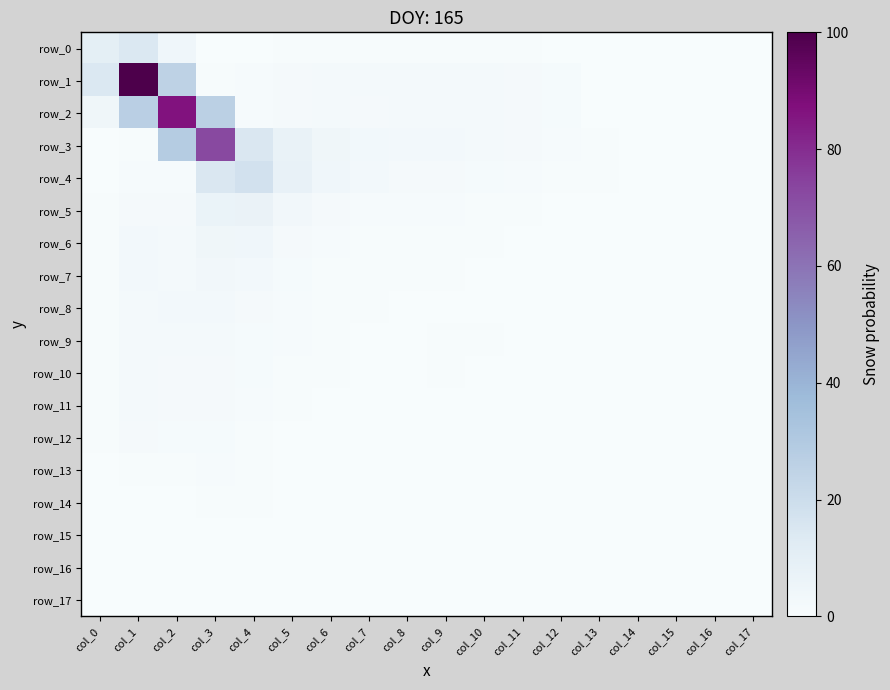

Reading left to right, list all the values displayed in this chart.

row_0: 9.9	14.2	4.2	0.2	0.3	0.4	0.5	0.5	0.5	0.4	0.5	0.5	0.3	0.1	0.0	0.0	0.0	0.0
row_1: 14.4	100.0	25.2	0.5	0.9	1.8	2.1	2.0	2.0	2.0	2.1	1.9	1.3	0.4	0.2	0.0	0.0	0.0
row_2: 4.5	26.6	86.4	26.4	1.0	1.8	2.1	1.9	2.2	2.1	2.0	1.8	1.2	0.3	0.2	0.0	0.0	0.0
row_3: 0.2	0.5	28.9	72.6	14.8	7.6	4.5	3.1	2.5	2.4	2.2	1.7	1.0	0.6	0.3	0.1	0.0	0.0
row_4: 0.3	1.1	1.0	14.8	17.6	8.1	4.2	2.5	1.8	1.7	1.5	0.9	0.5	0.5	0.3	0.1	0.0	0.0
row_5: 0.4	1.9	1.8	6.9	7.3	3.4	1.8	1.1	0.8	0.8	0.7	0.5	0.3	0.2	0.1	0.0	0.0	0.0
row_6: 0.6	2.4	2.3	4.4	4.1	2.0	1.1	0.7	0.5	0.5	0.5	0.3	0.2	0.1	0.1	0.0	0.0	0.0
row_7: 0.6	2.4	2.2	3.2	2.6	1.3	0.7	0.5	0.4	0.4	0.4	0.3	0.2	0.1	0.1	0.0	0.0	0.0
row_8: 0.6	2.3	2.4	2.5	1.8	0.9	0.5	0.4	0.3	0.3	0.3	0.2	0.1	0.1	0.0	0.0	0.0	0.0
row_9: 0.5	2.1	2.0	2.1	1.5	0.8	0.5	0.4	0.3	0.5	0.4	0.2	0.1	0.1	0.0	0.0	0.0	0.0
row_10: 0.5	2.0	1.8	1.8	1.2	0.7	0.4	0.3	0.2	0.4	0.3	0.2	0.1	0.1	0.0	0.0	0.0	0.0
row_11: 0.5	2.0	1.9	1.6	0.9	0.5	0.3	0.3	0.2	0.2	0.2	0.2	0.1	0.1	0.0	0.0	0.0	0.0
row_12: 0.4	1.8	1.5	1.2	0.6	0.3	0.2	0.2	0.2	0.2	0.1	0.1	0.1	0.0	0.0	0.0	0.0	0.0
row_13: 0.2	0.7	0.6	0.9	0.7	0.4	0.2	0.2	0.1	0.1	0.1	0.1	0.1	0.0	0.0	0.0	0.0	0.0
row_14: 0.1	0.4	0.4	0.6	0.6	0.3	0.2	0.1	0.1	0.1	0.1	0.1	0.0	0.0	0.0	0.0	0.0	0.0
row_15: 0.0	0.1	0.1	0.2	0.2	0.1	0.1	0.0	0.0	0.0	0.0	0.0	0.0	0.0	0.0	0.0	0.0	0.0
row_16: 0.0	0.0	0.0	0.0	0.1	0.1	0.0	0.0	0.0	0.0	0.0	0.0	0.0	0.0	0.0	0.0	0.0	0.0
row_17: 0.0	0.0	0.0	0.1	0.1	0.1	0.0	0.0	0.0	0.0	0.0	0.0	0.0	0.0	0.0	0.0	0.0	0.0